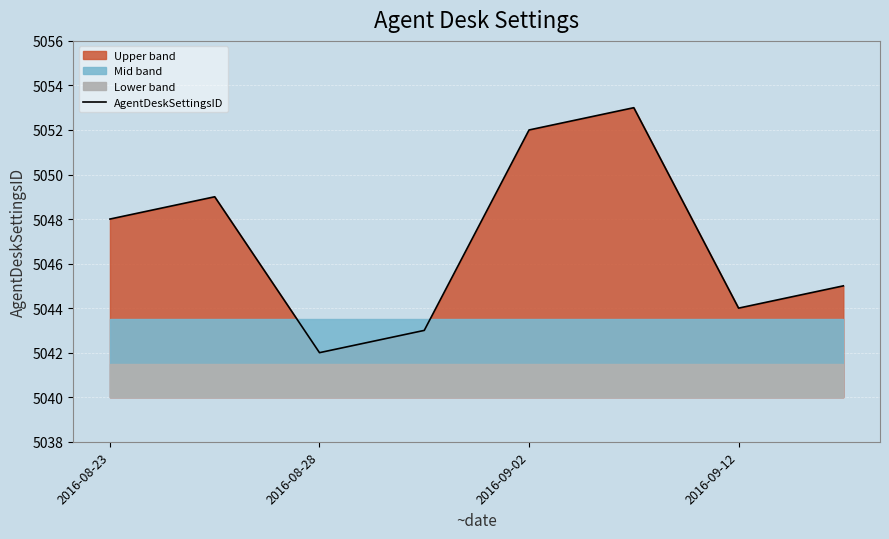

The AgentDeskSettingsID series shows 7084 at 2016-08-28. True or false?

False